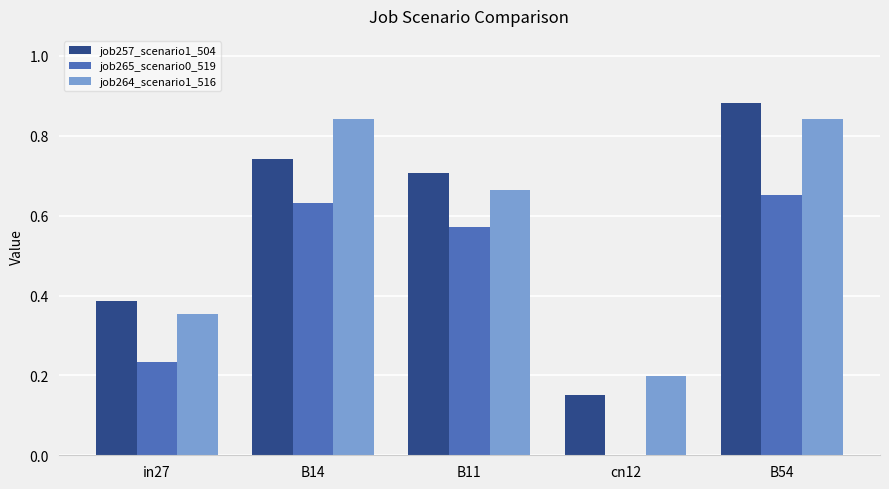

Is it true that job265_scenario0_519 equals 0.4 at B14?

False